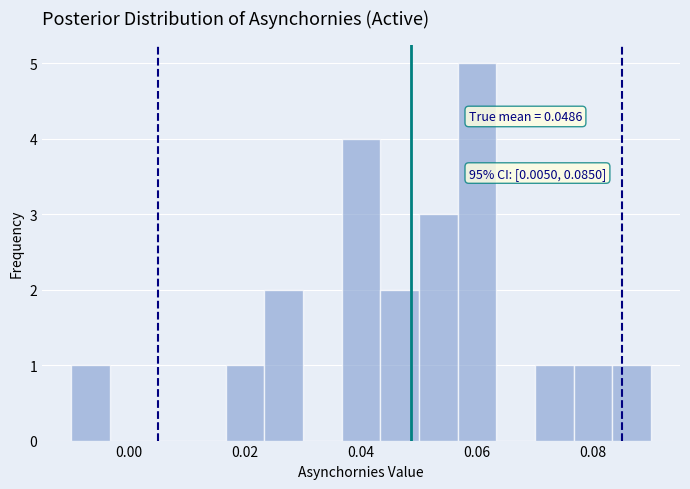

Around what value on the x-axis is the tallest bar? Give the approximate position of its centre, as read against the axis.

0.060